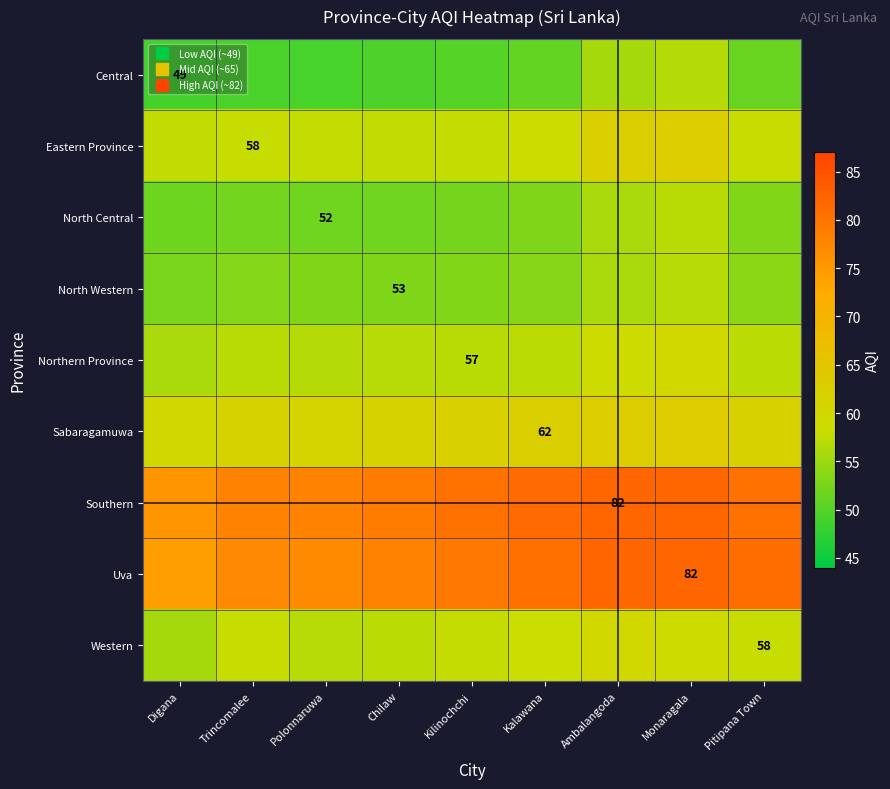

True or false: Eastern Province has a value of 11.7 at Digana.

False